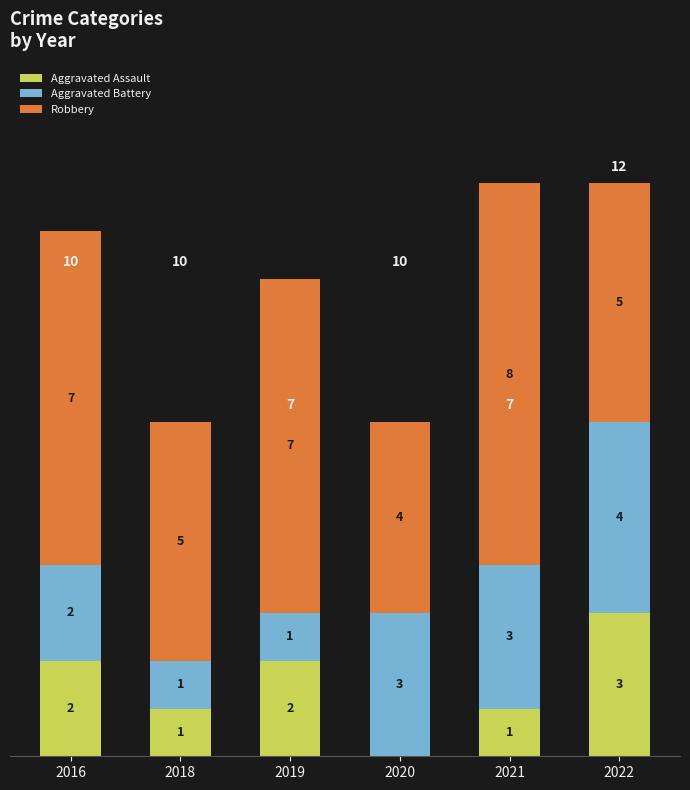

What is the total value across all series at 2020?

7